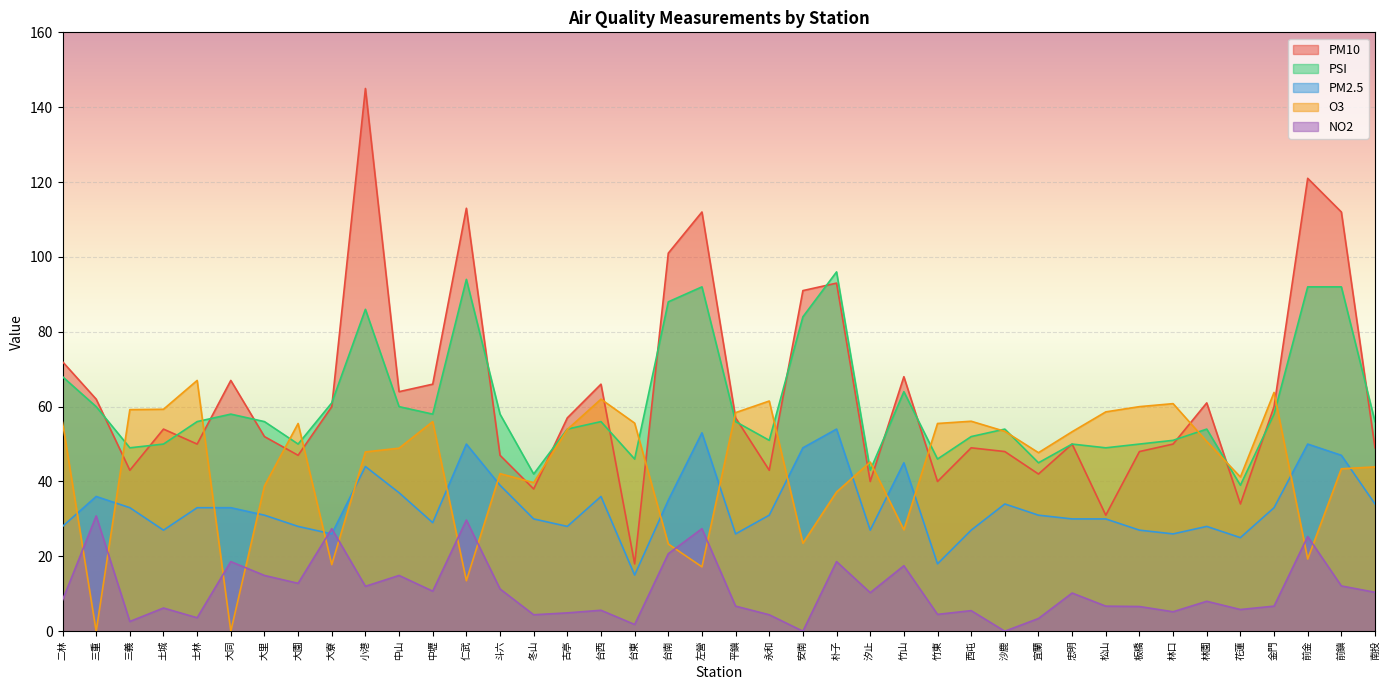

After their last crossing, which series has the higher values: PSI or PM10?

PSI